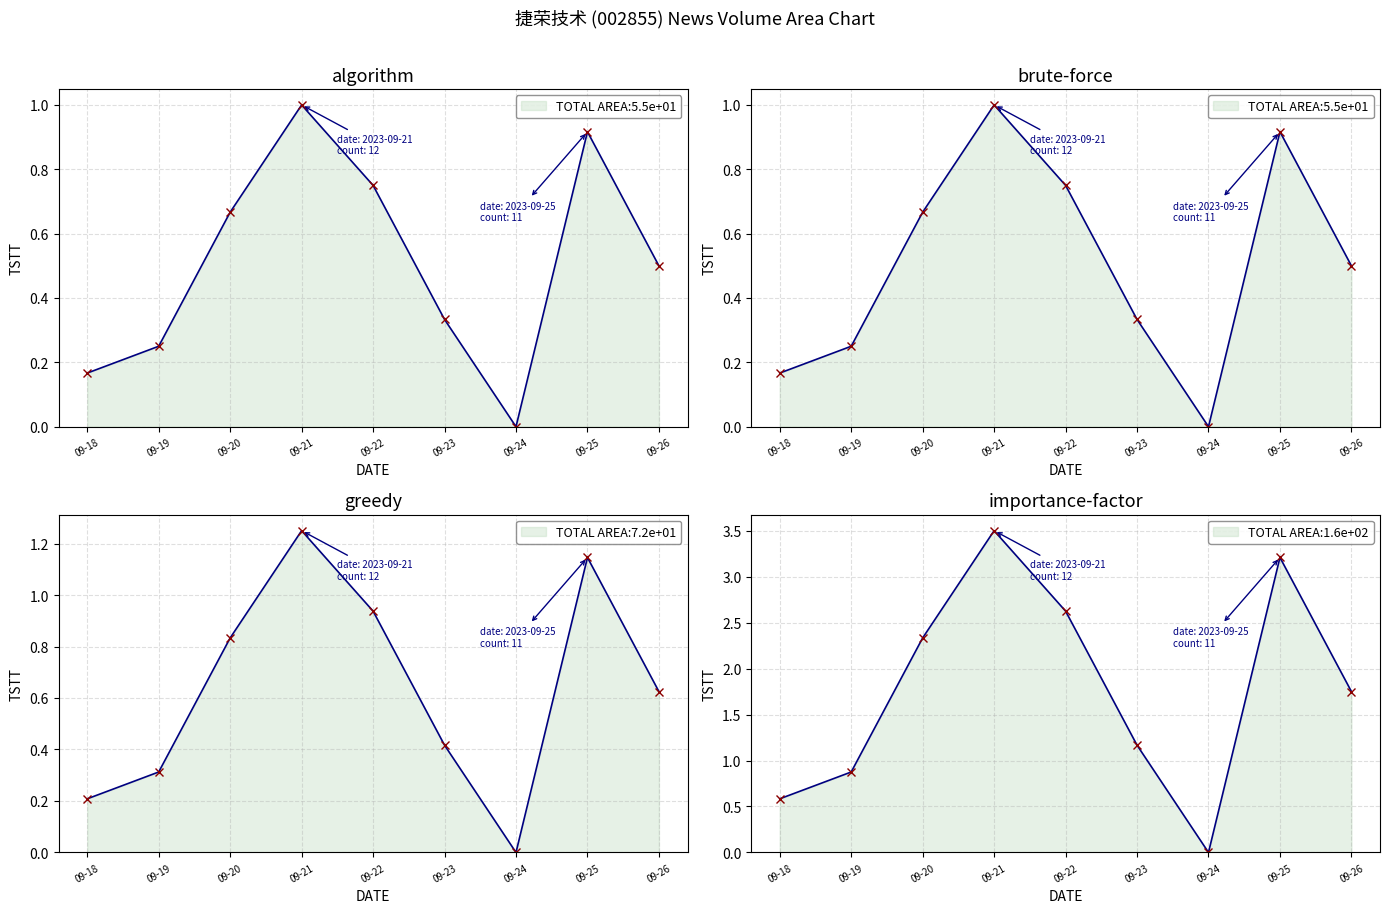

What is the sum of all values?

4.6